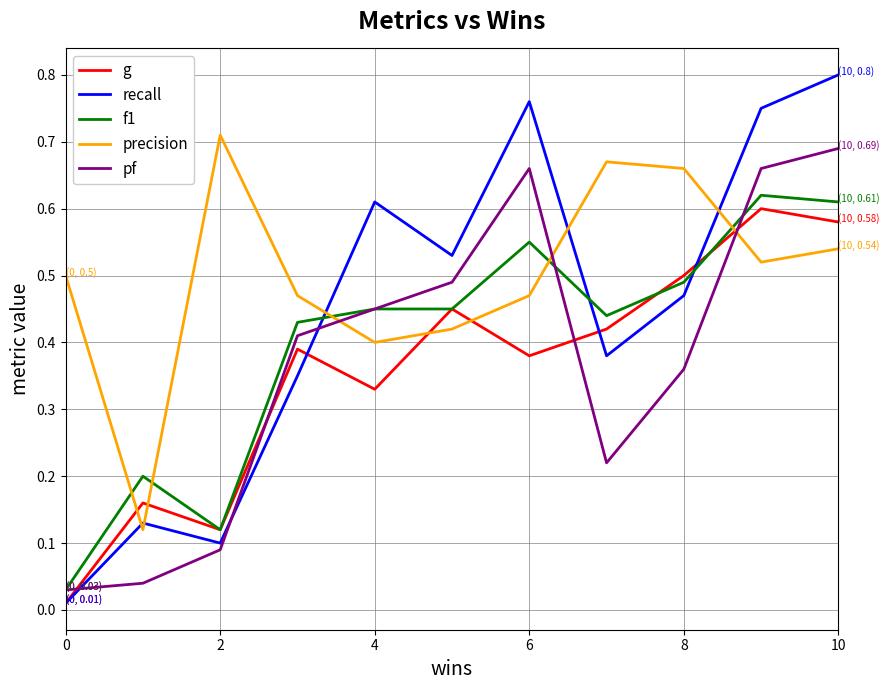

Rank the series by their maximum value, from highest to lowest.

recall, precision, pf, f1, g